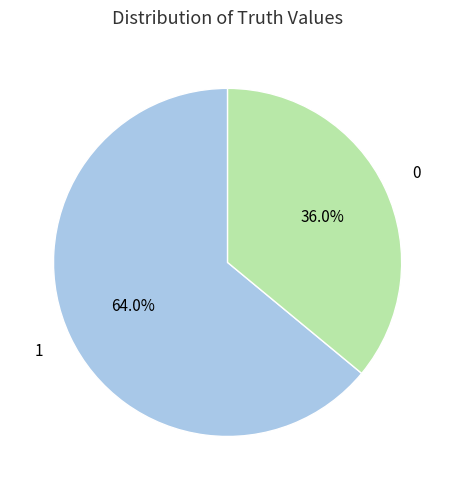

Does any single category account for the majority?

Yes